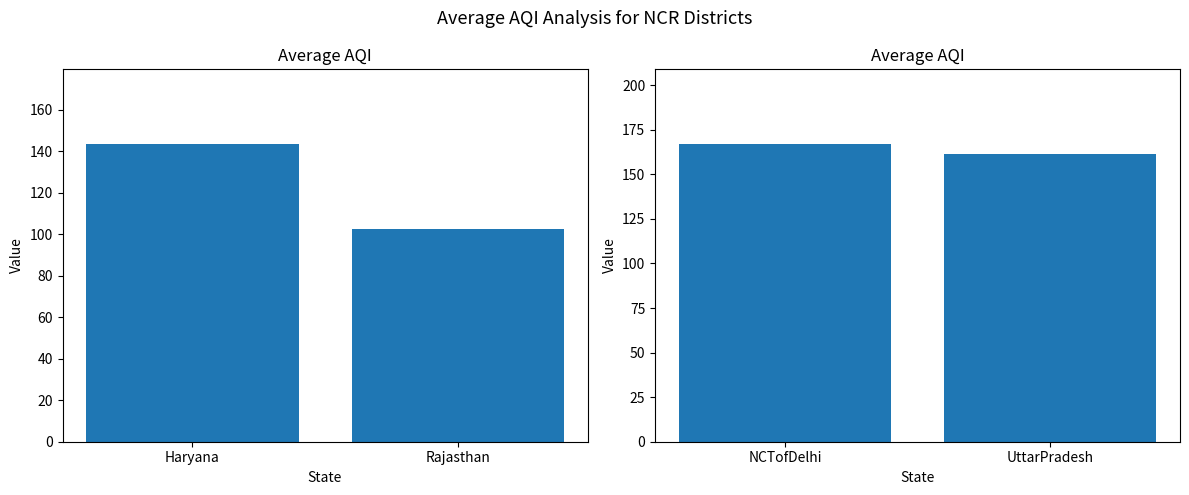

The value at NCTofDelhi is 223.5. True or false?

False